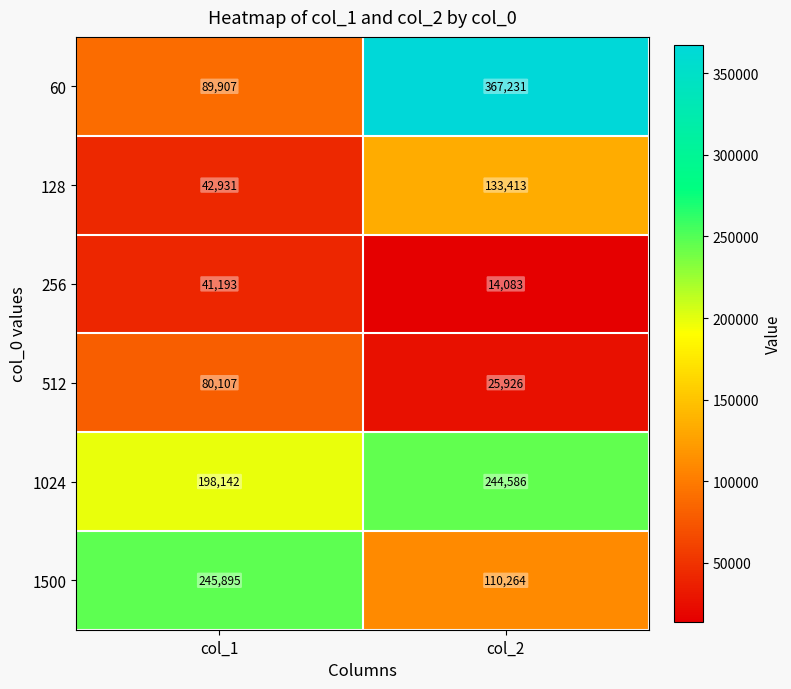

What is the difference between the 1500 values at col_1 and col_2?

135631